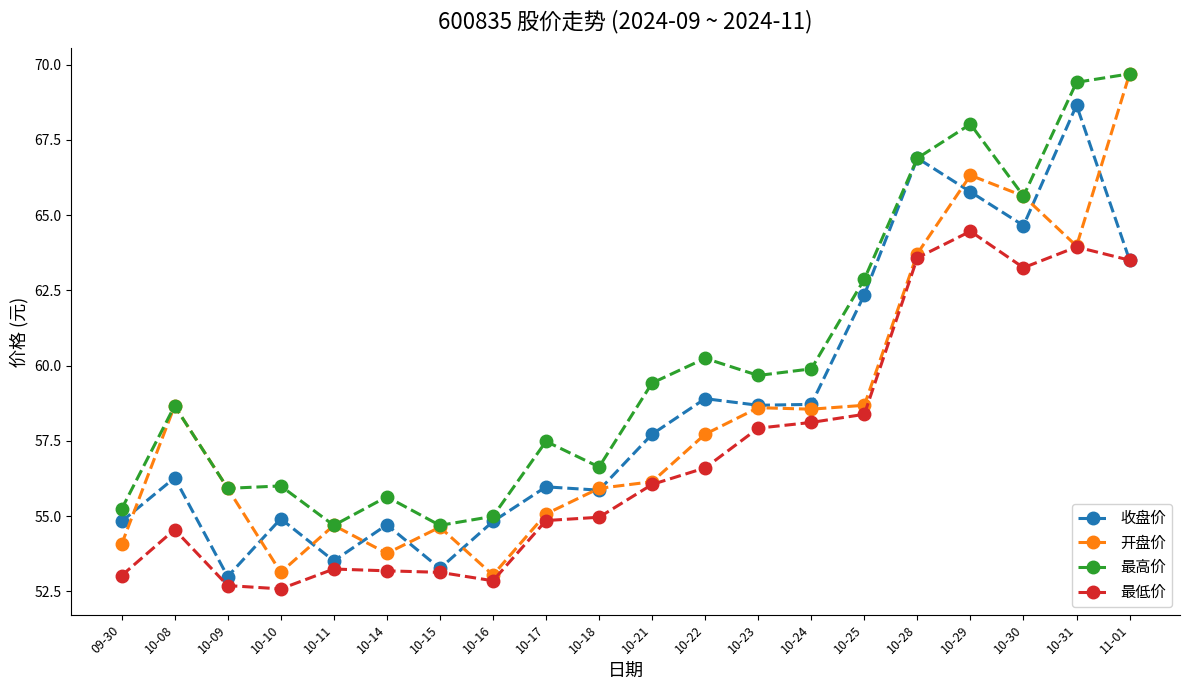

How many data points in 开盘价 are less than 57?

10